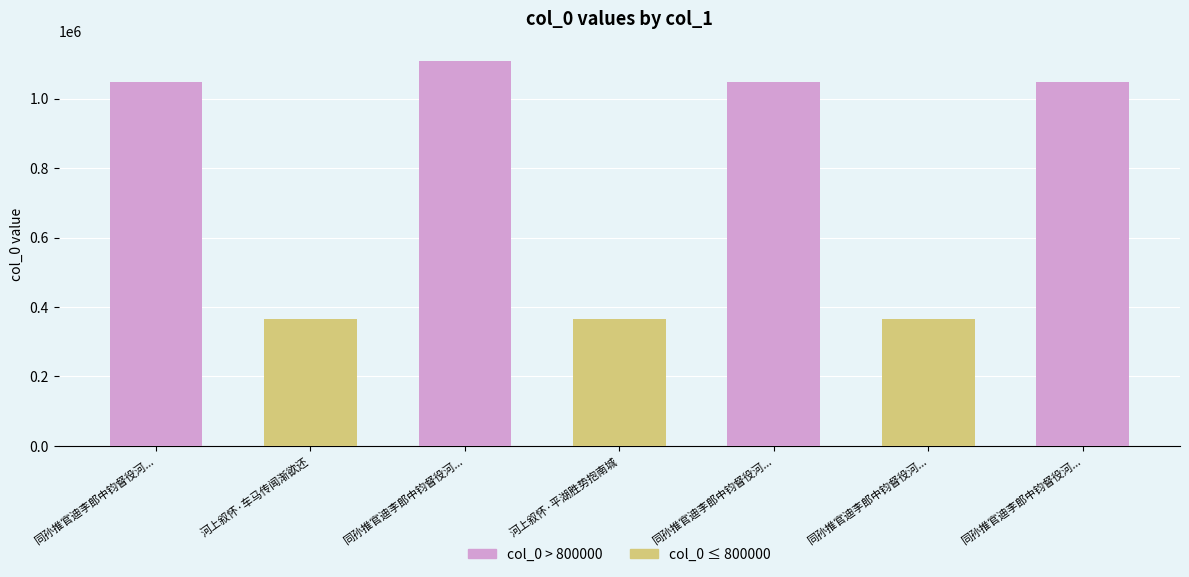

How many values are below 1046609?

3